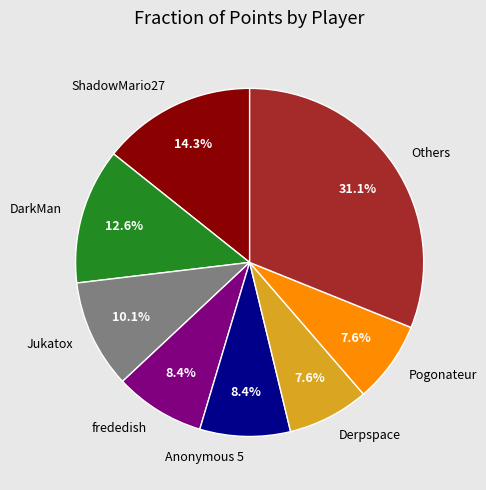

Which has a higher value, DarkMan or Pogonateur?

DarkMan